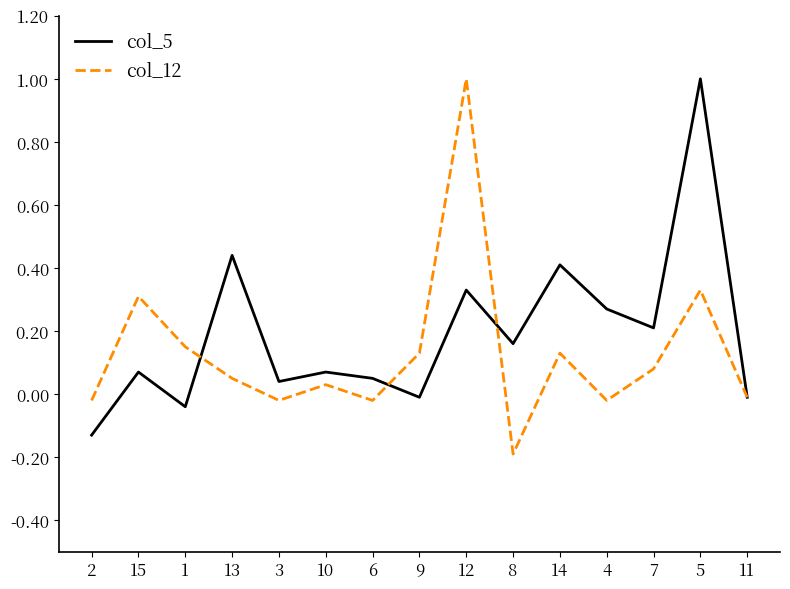

How many lines are shown in the chart?

2